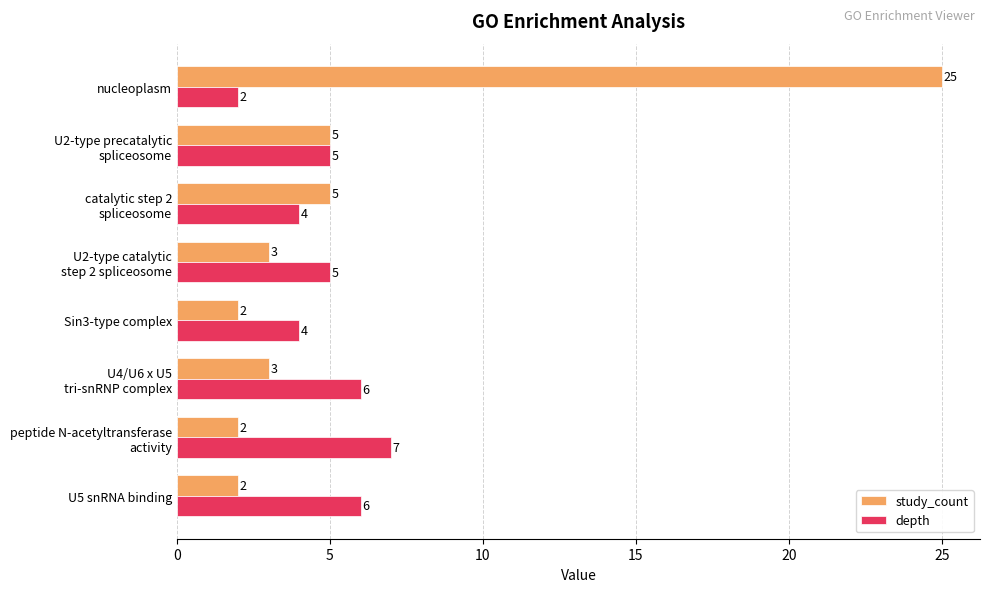

Which series has the largest range (max minus min)?

study_count